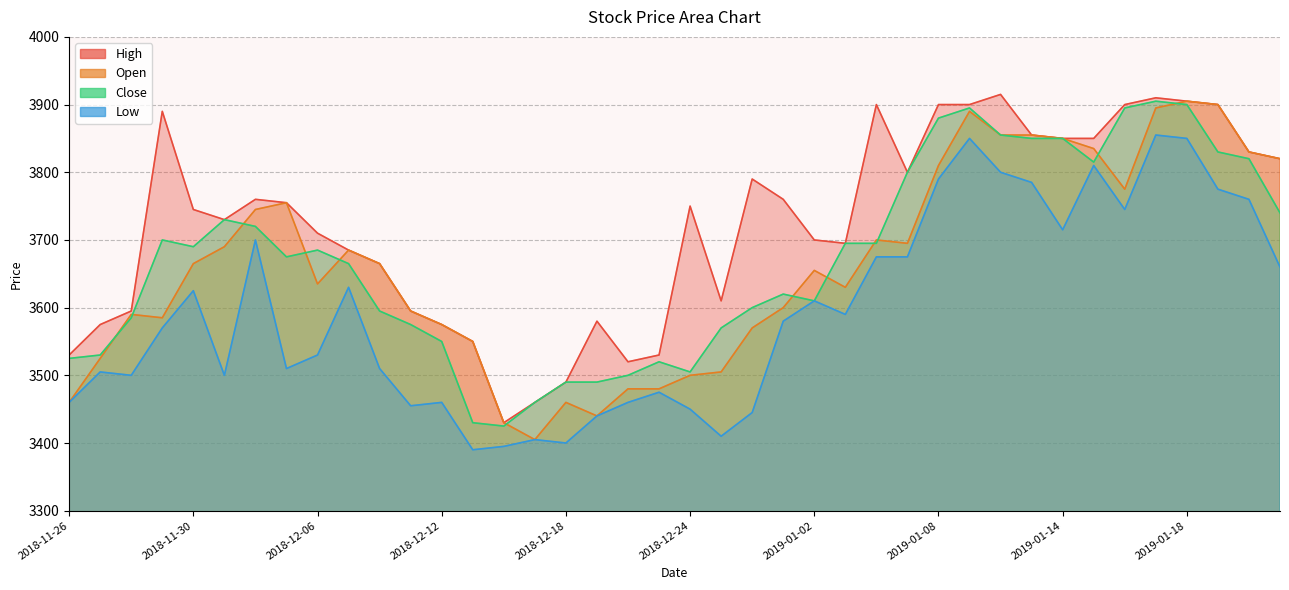

What is the average value of the High series?

3723